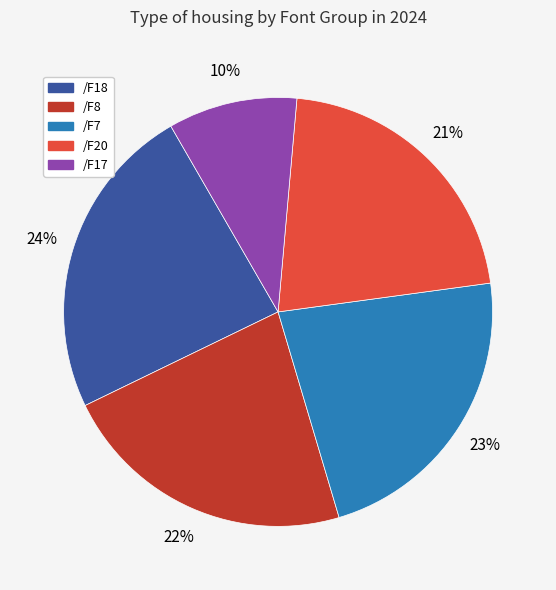

Count the number of slices in the pie.

5